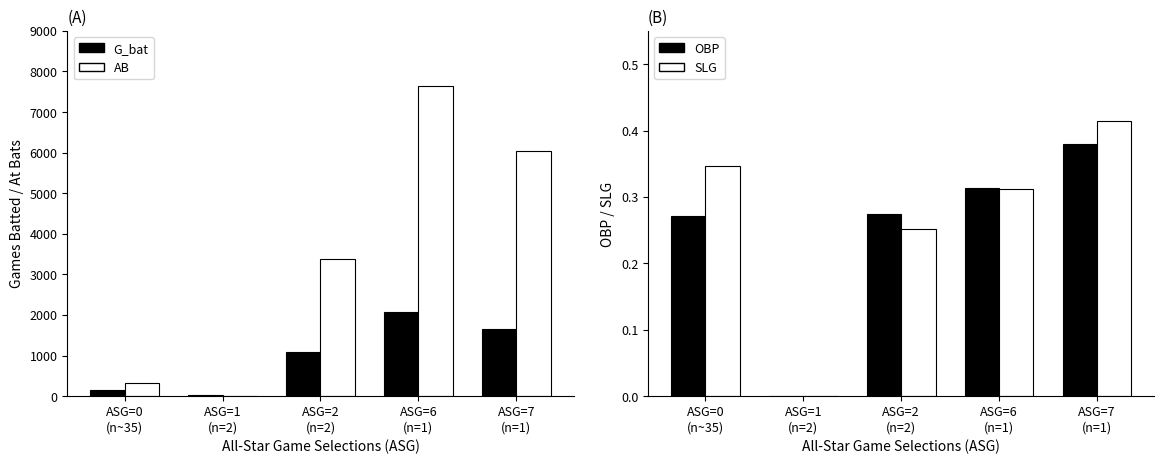

Rank the series by their maximum value, from highest to lowest.

AB, G_bat, SLG, OBP